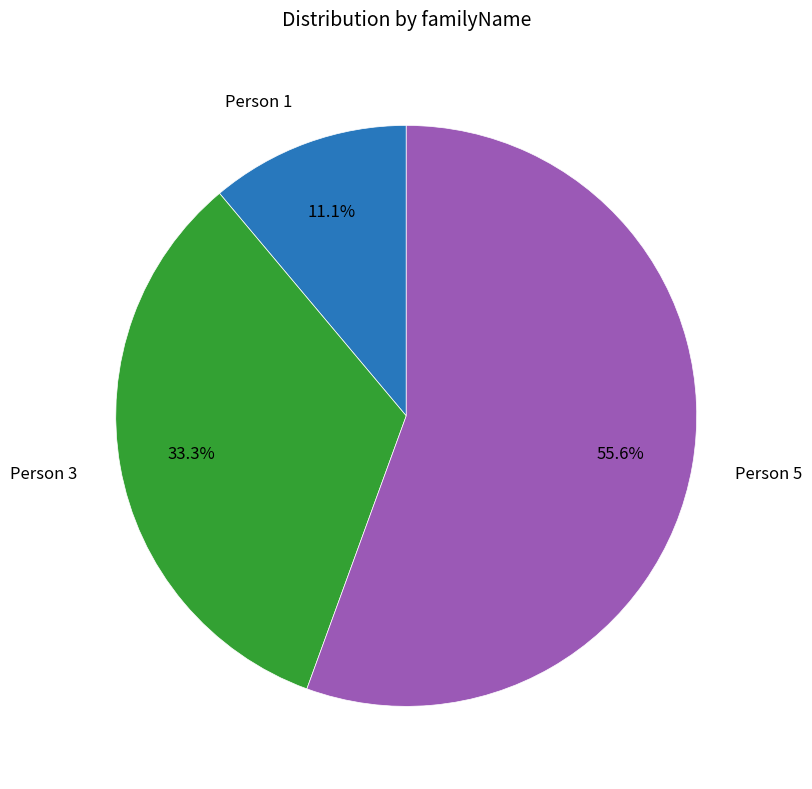

What is the ratio of the value at Person 5 to the value at Person 1?

5.0